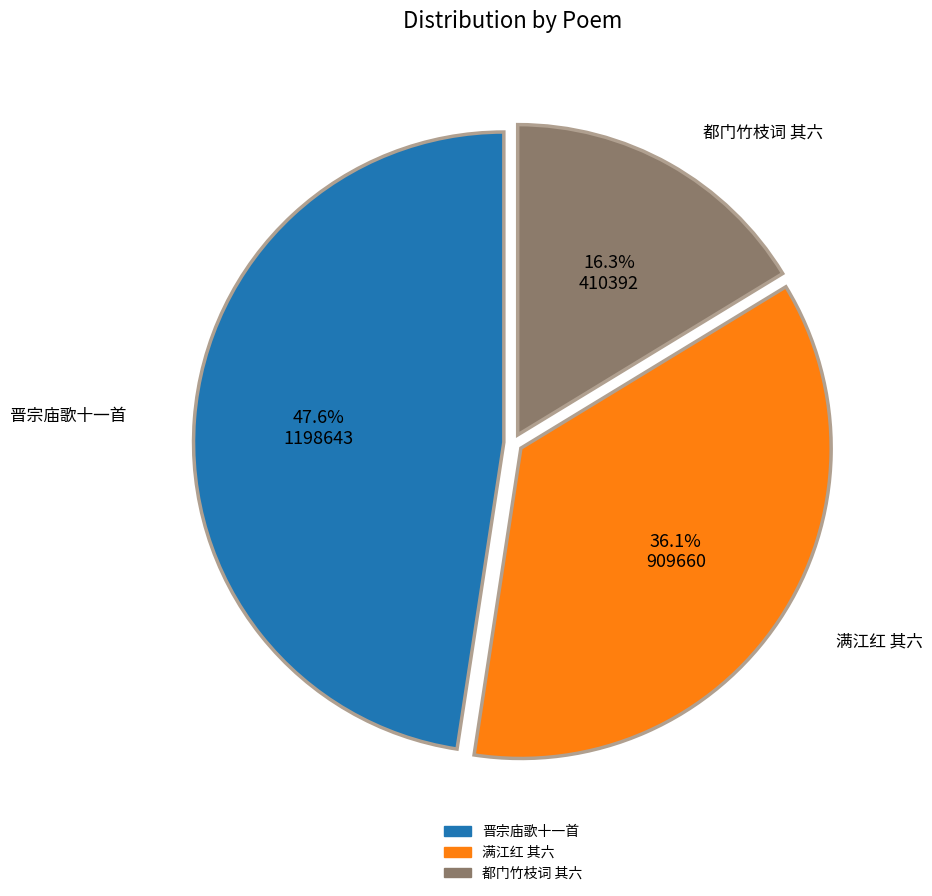

Does any single category account for the majority?

No